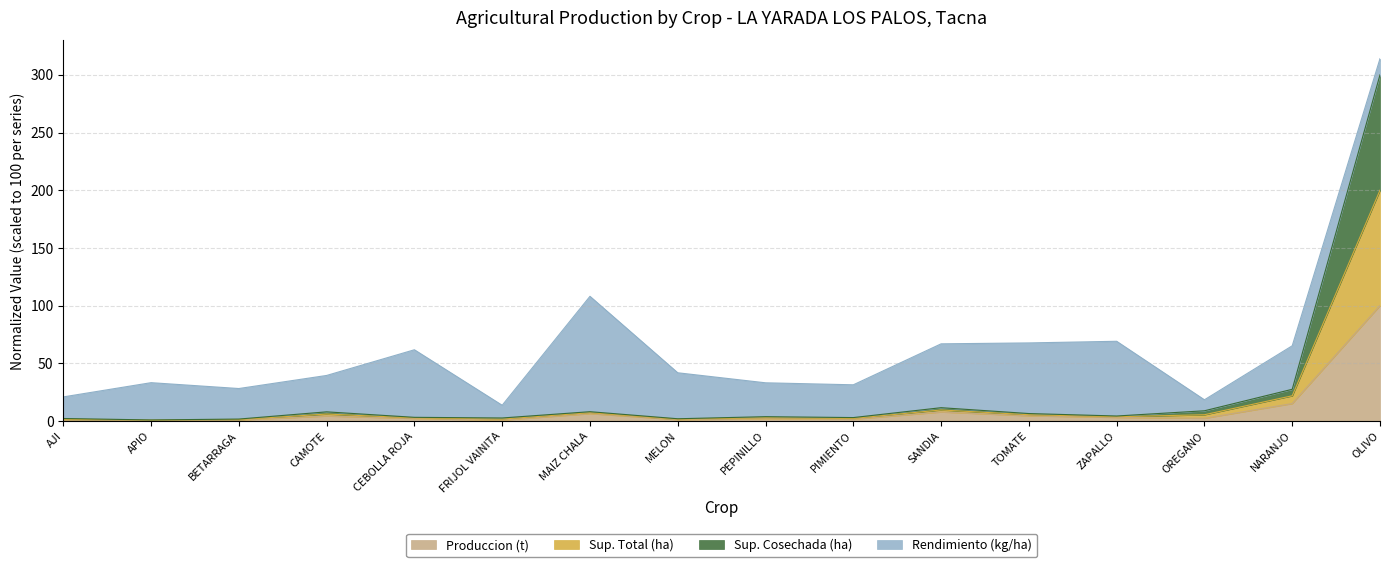

What is the approximate value of Sup. Total (ha) at AJI?

2.1